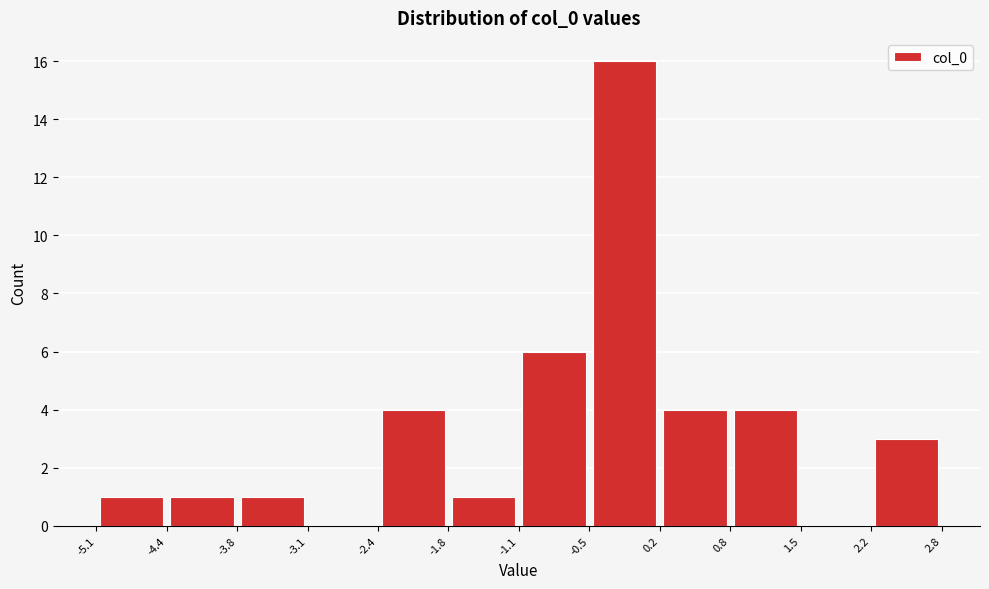

How tall is the bar that spans 0.2 to 0.8 on the x-axis? The values are not printed on the chart, so give them approximately, as read against the axis.

4